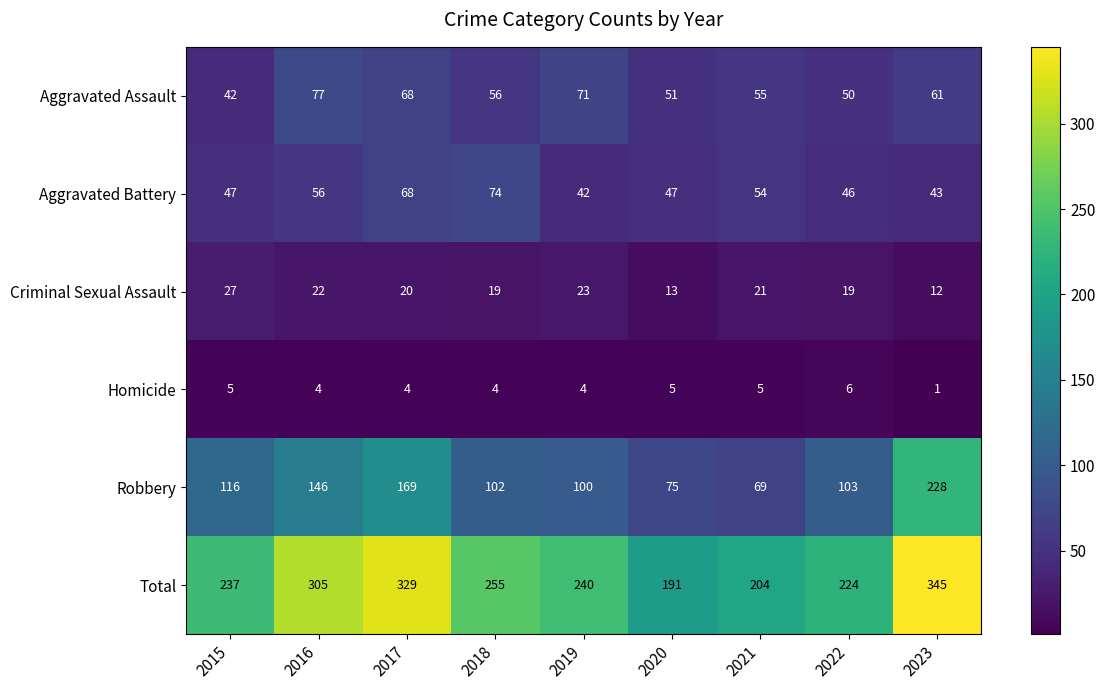

Which series changed the most between 2015 and 2019?

Aggravated Assault